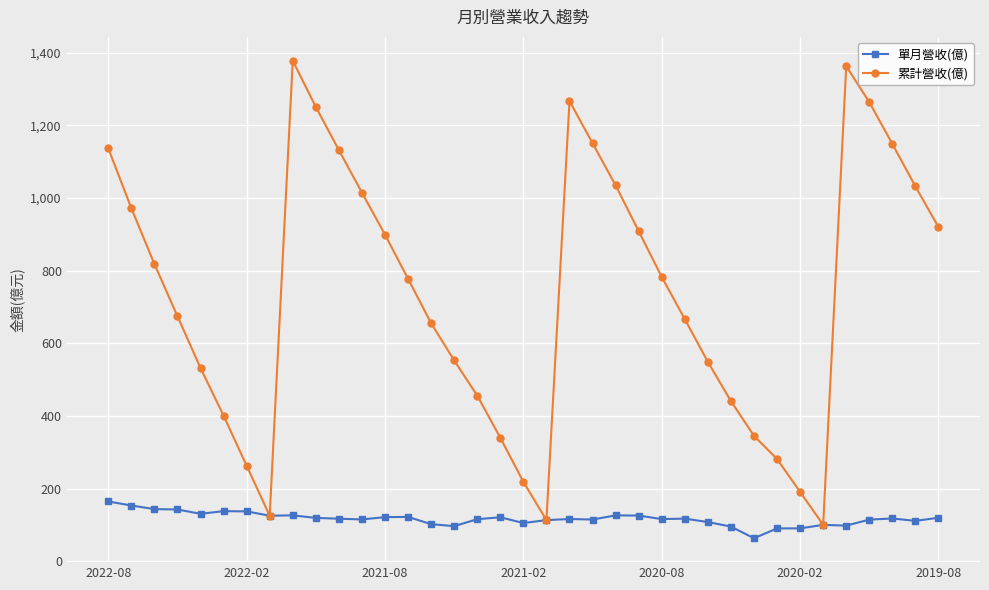

What is the value of the 單月營收(億) point at the 26th from the left?

117.6